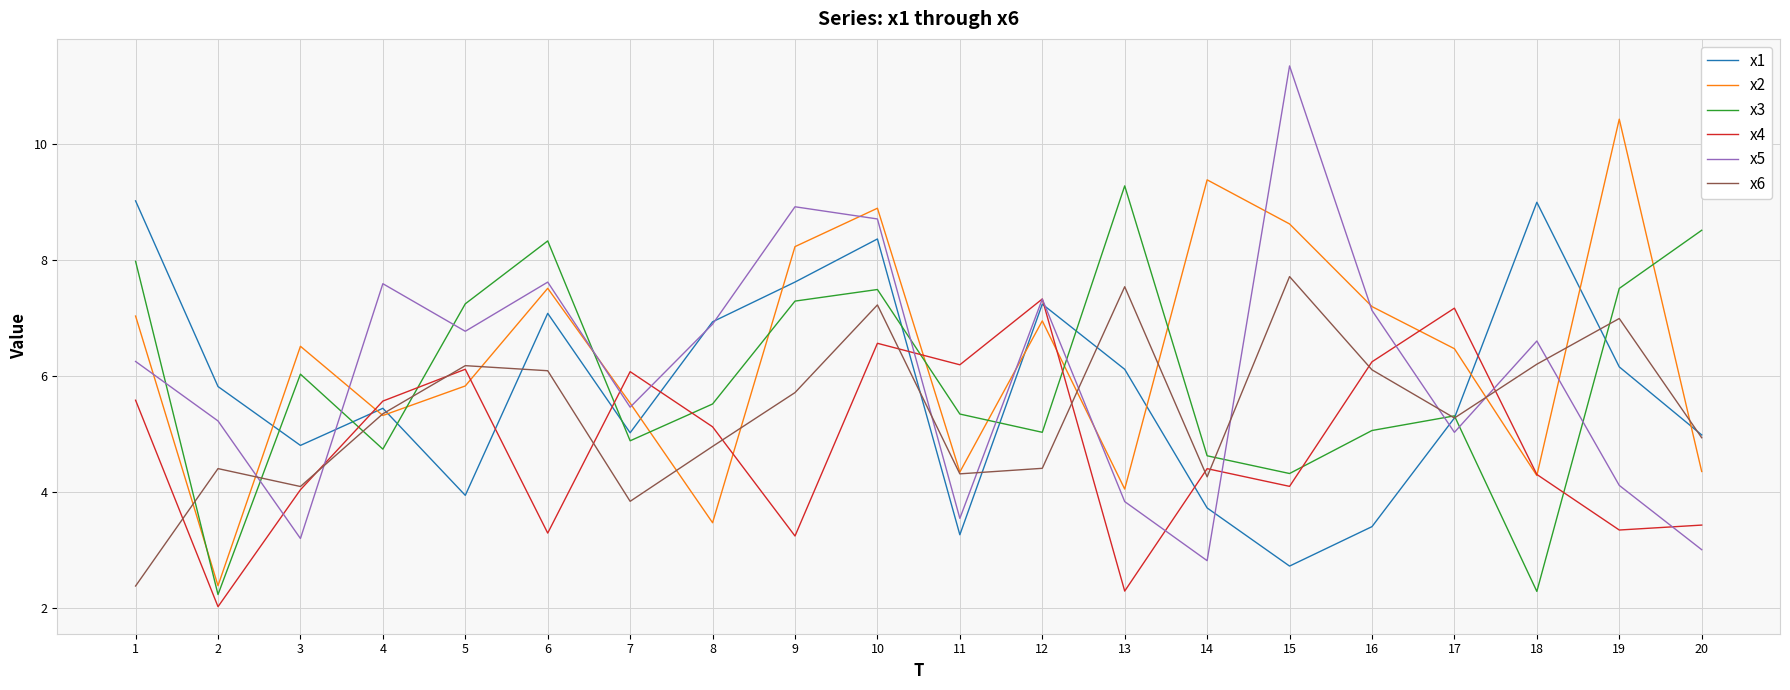

Between which two adjacent categories do x1 and x4 first intersect?

3 and 4